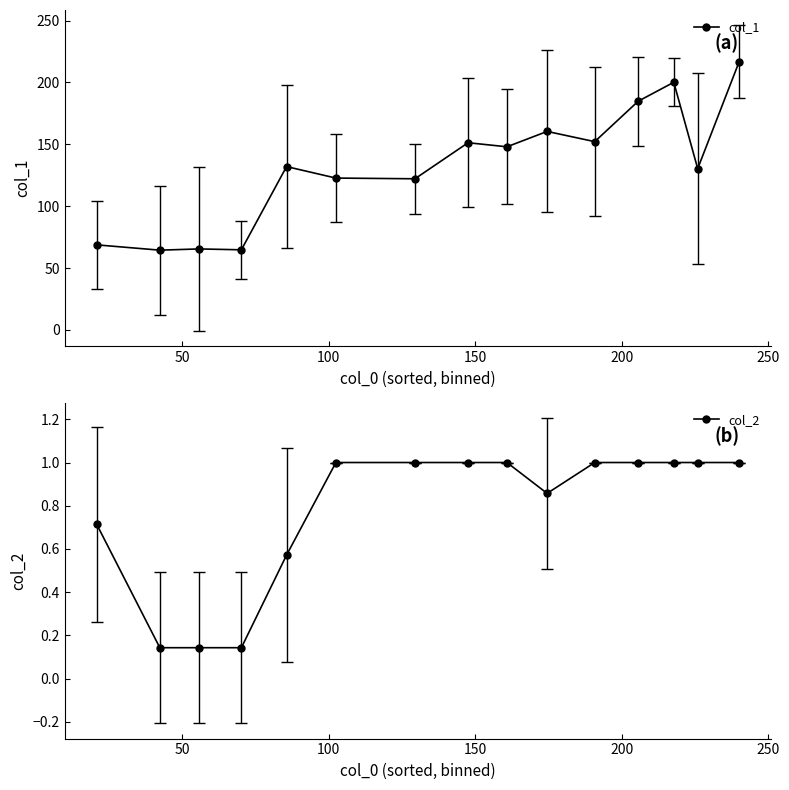

What is the highest value of the col_1 series?

216.8